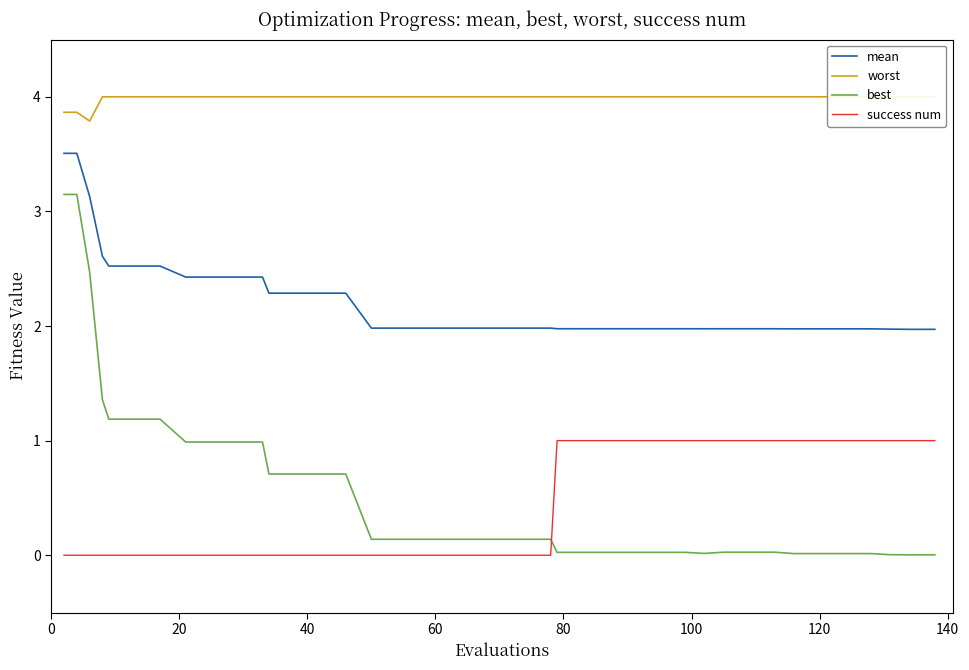

How many times do success num and best cross each other?

1